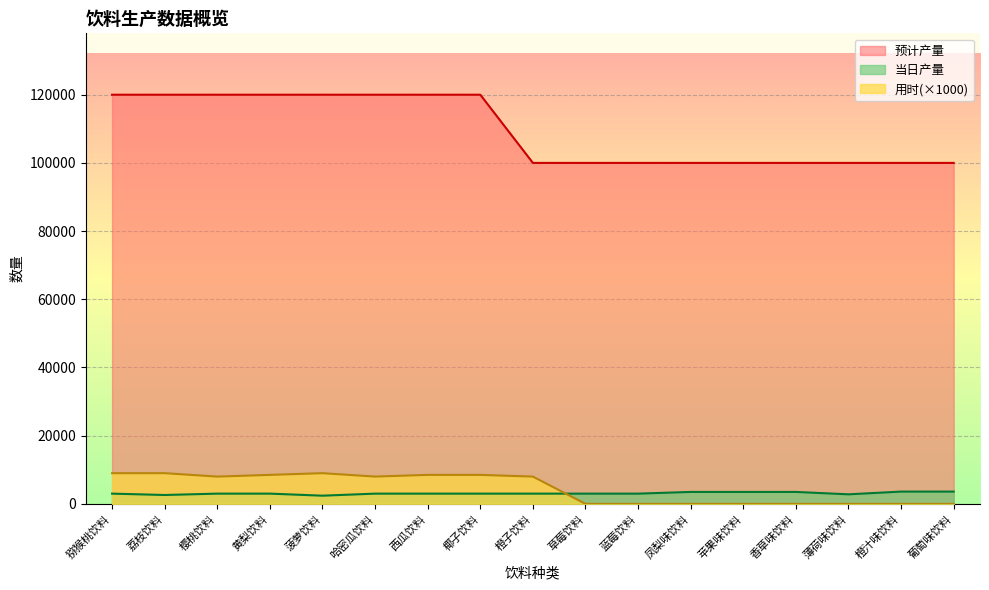

True or false: 预计产量 has a value of 160426 at 椰子饮料.

False